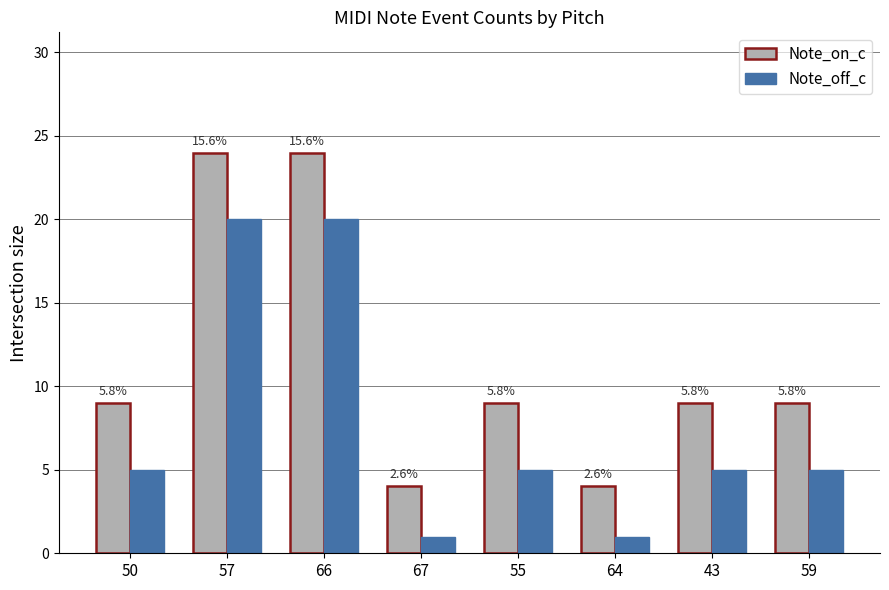

How many groups of bars are there?

8